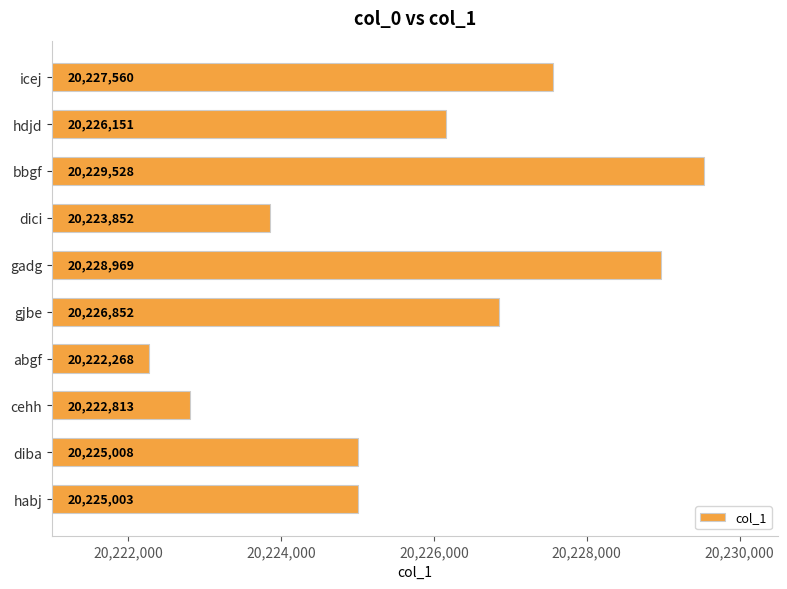

What is the difference between the maximum and minimum values?

7260